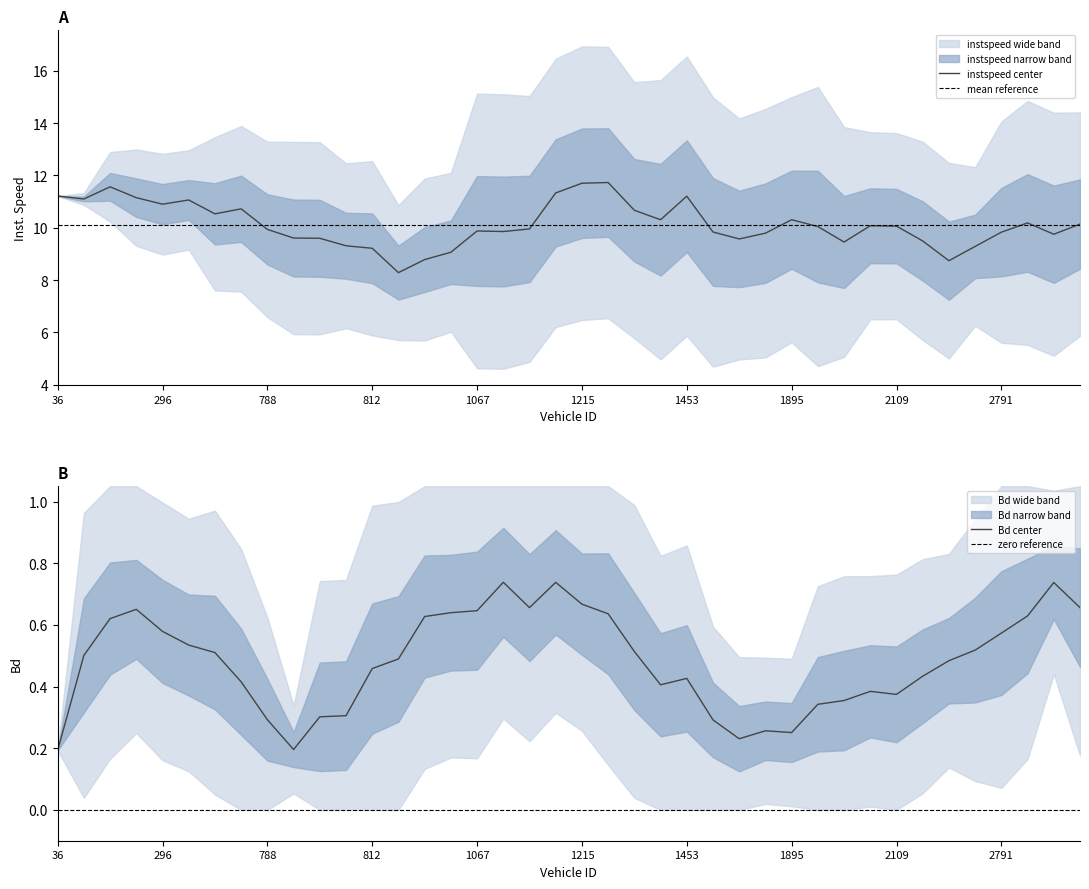

True or false: Bd and instspeed intersect in this chart.

False